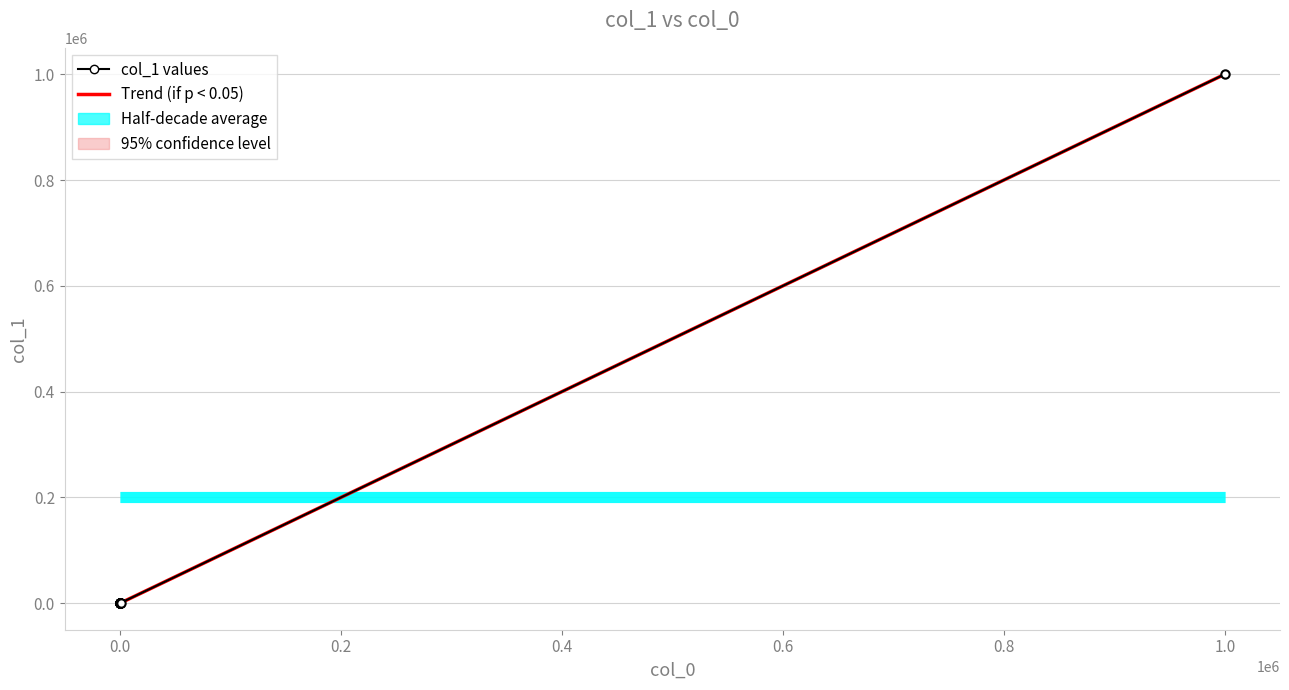

Reading left to right, extract all data points from this chart.

Trend (if p < 0.05): 16.0	17.0	18.0	19.0	20.0	30.0	40.0	50.0	60.0	70.0	80.0	90.0	100.0	1000.0	1000000.0
col_1 values: 16.0	17.0	18.0	19.0	20.0	30.0	40.0	50.0	60.0	70.0	80.0	90.0	100.0	1000.0	1000000.0